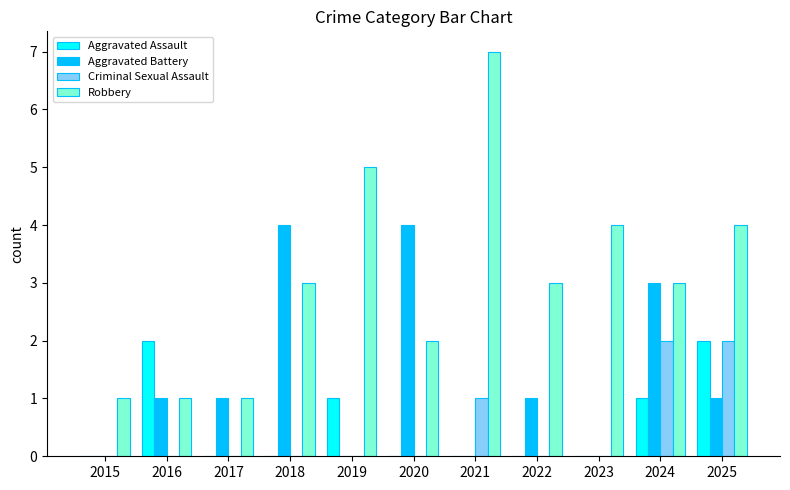

Reading left to right, transcribe all the data shown in this chart.

Aggravated Assault: 0	2	0	0	1	0	0	0	0	1	2
Aggravated Battery: 0	1	1	4	0	4	0	1	0	3	1
Criminal Sexual Assault: 0	0	0	0	0	0	1	0	0	2	2
Robbery: 1	1	1	3	5	2	7	3	4	3	4